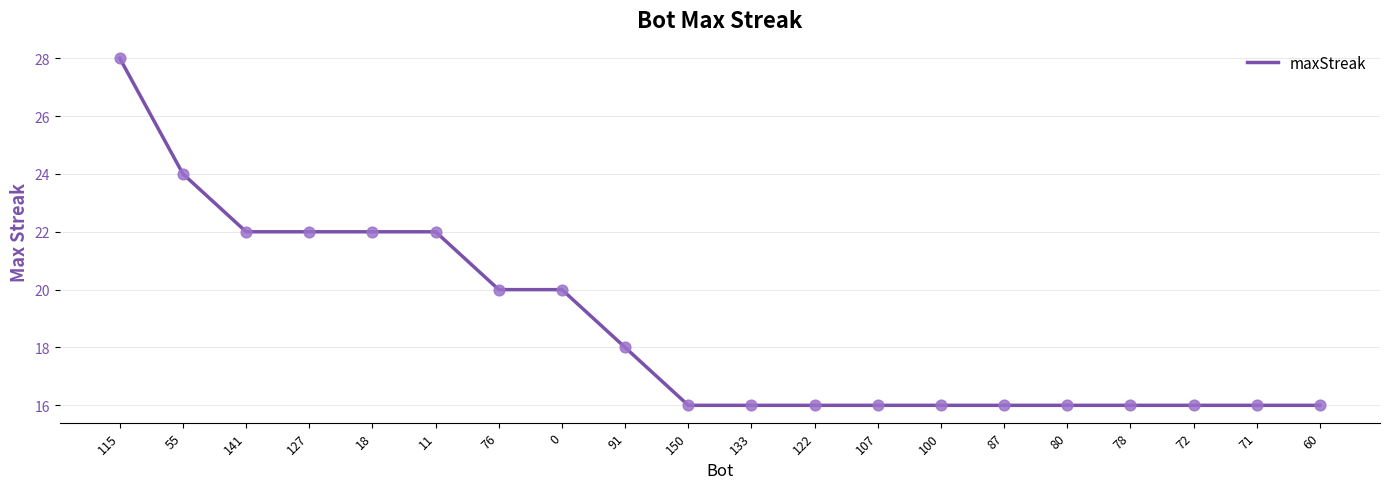

What is the ratio of the value at 141 to the value at 127?

1.0